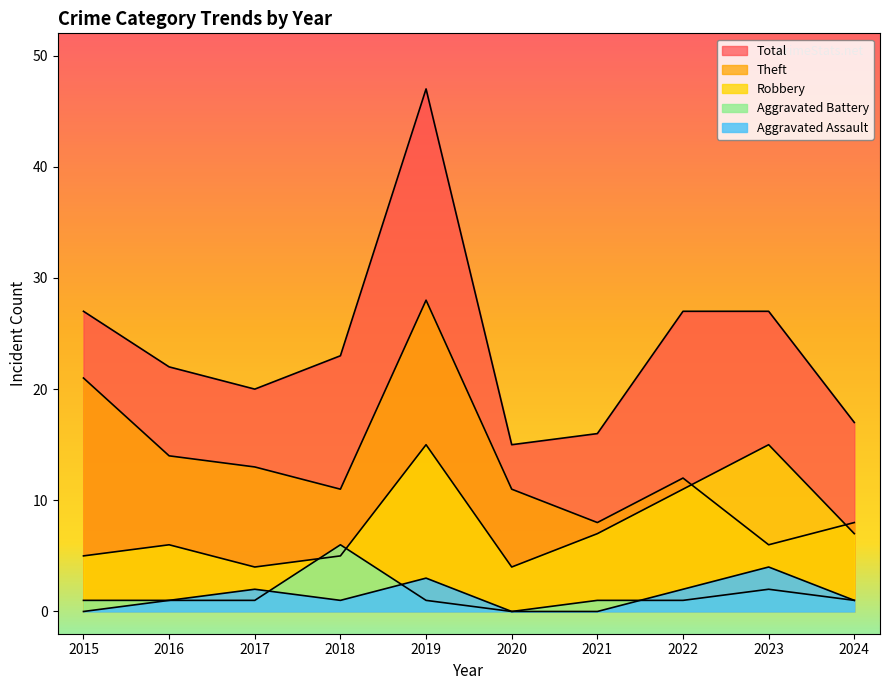

Count the number of categories in the chart.

10